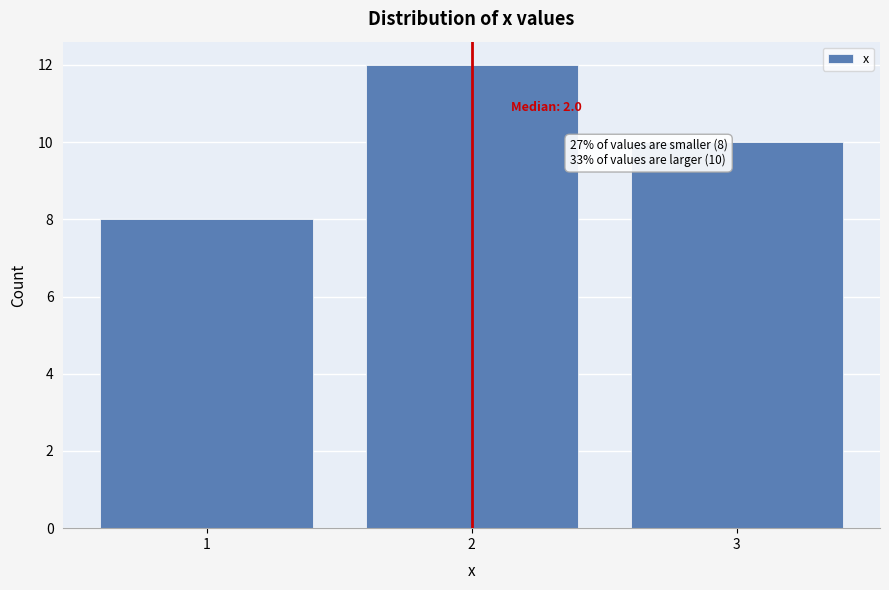

Which range on the x-axis has the tallest bar?

1.5 to 2.5